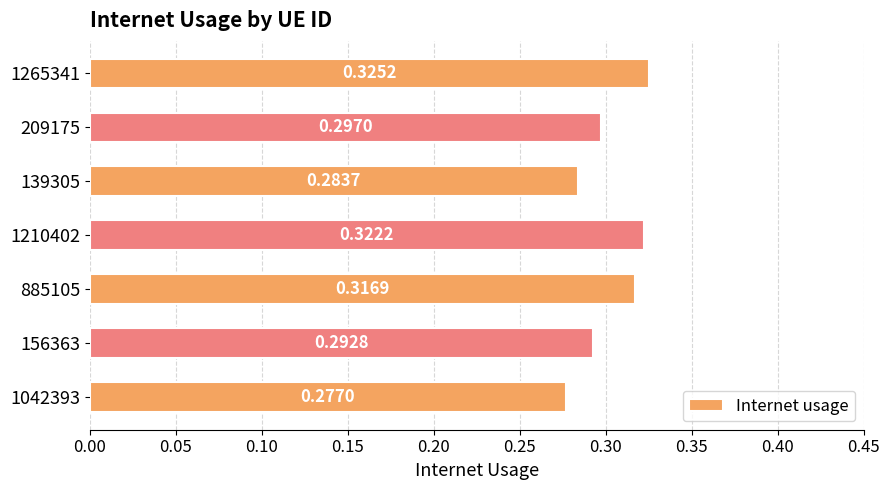

List the labels in order of value, largest first.

1265341, 1210402, 885105, 209175, 156363, 139305, 1042393